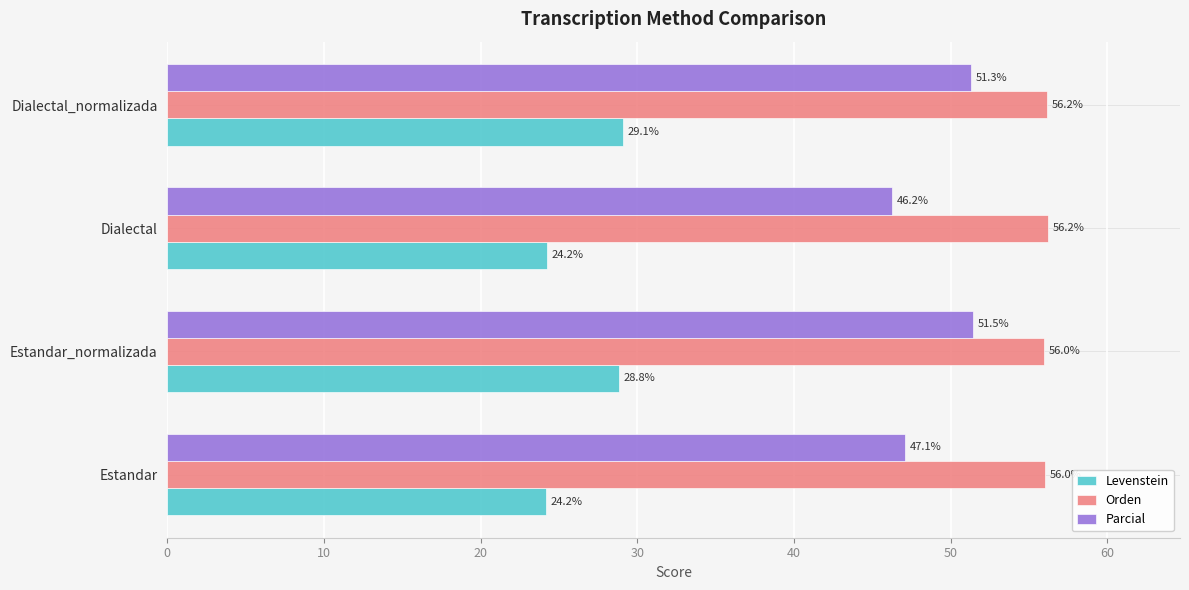

What is the difference between the second highest and minimum values in the Levenstein series?

4.7